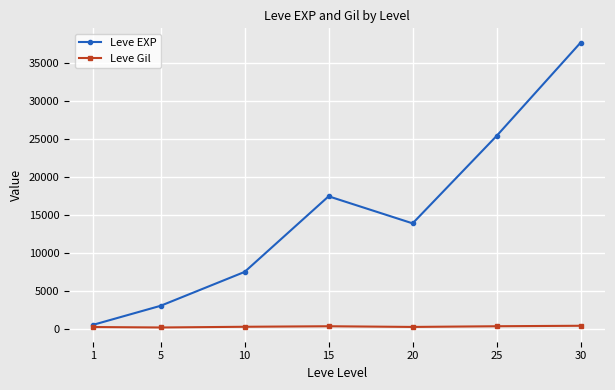

How many interior local valleys does the Leve EXP series have?

1